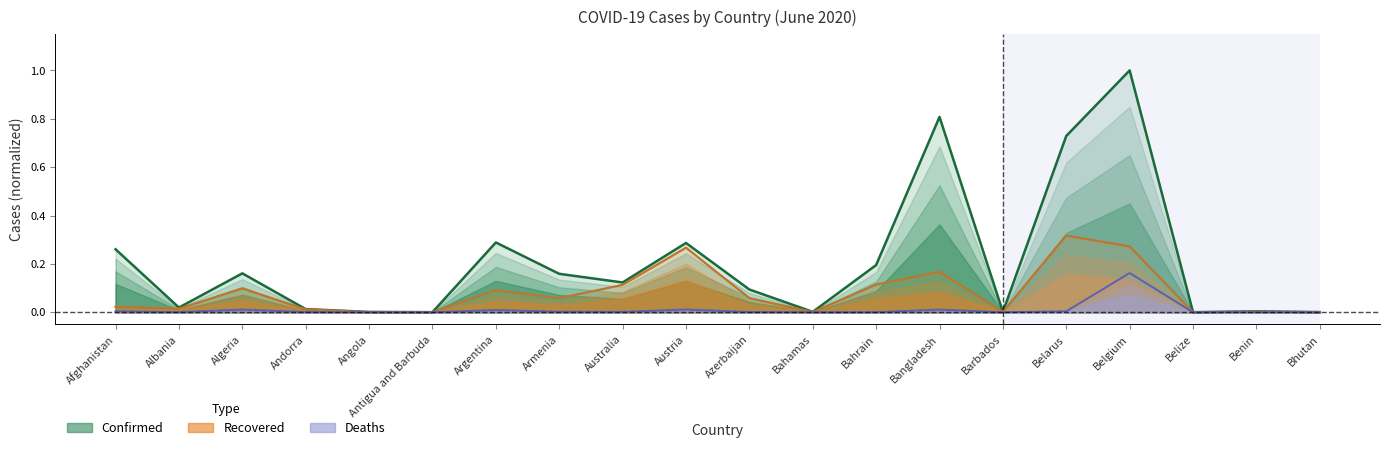

Which series has the largest range (max minus min)?

Confirmed